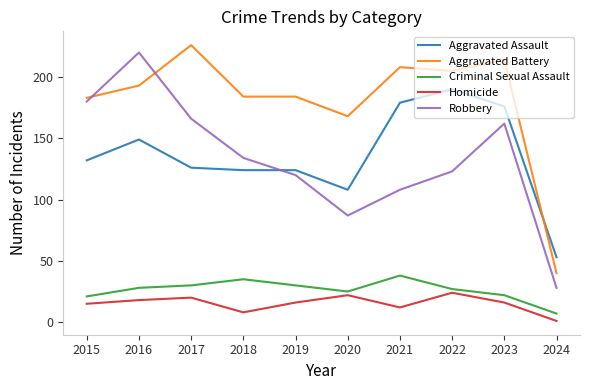

How many intersections are there between Aggravated Battery and Robbery?

2